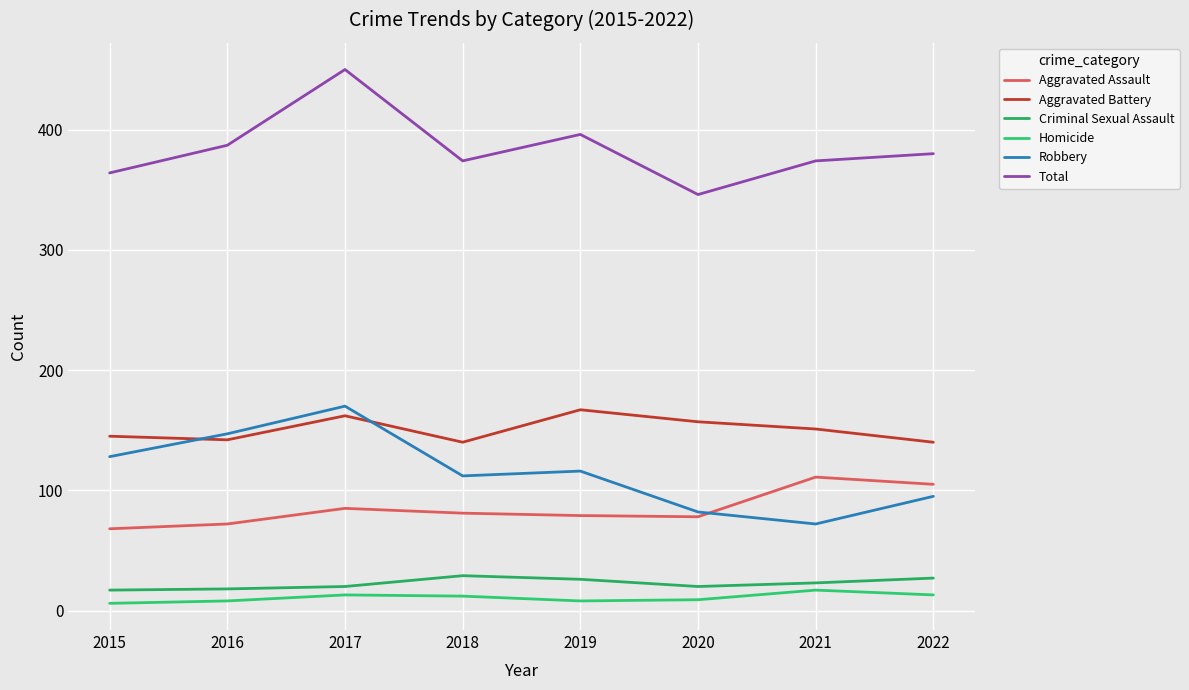

List the labels in order of Homicide value, smallest first.

2015, 2016, 2019, 2020, 2018, 2017, 2022, 2021